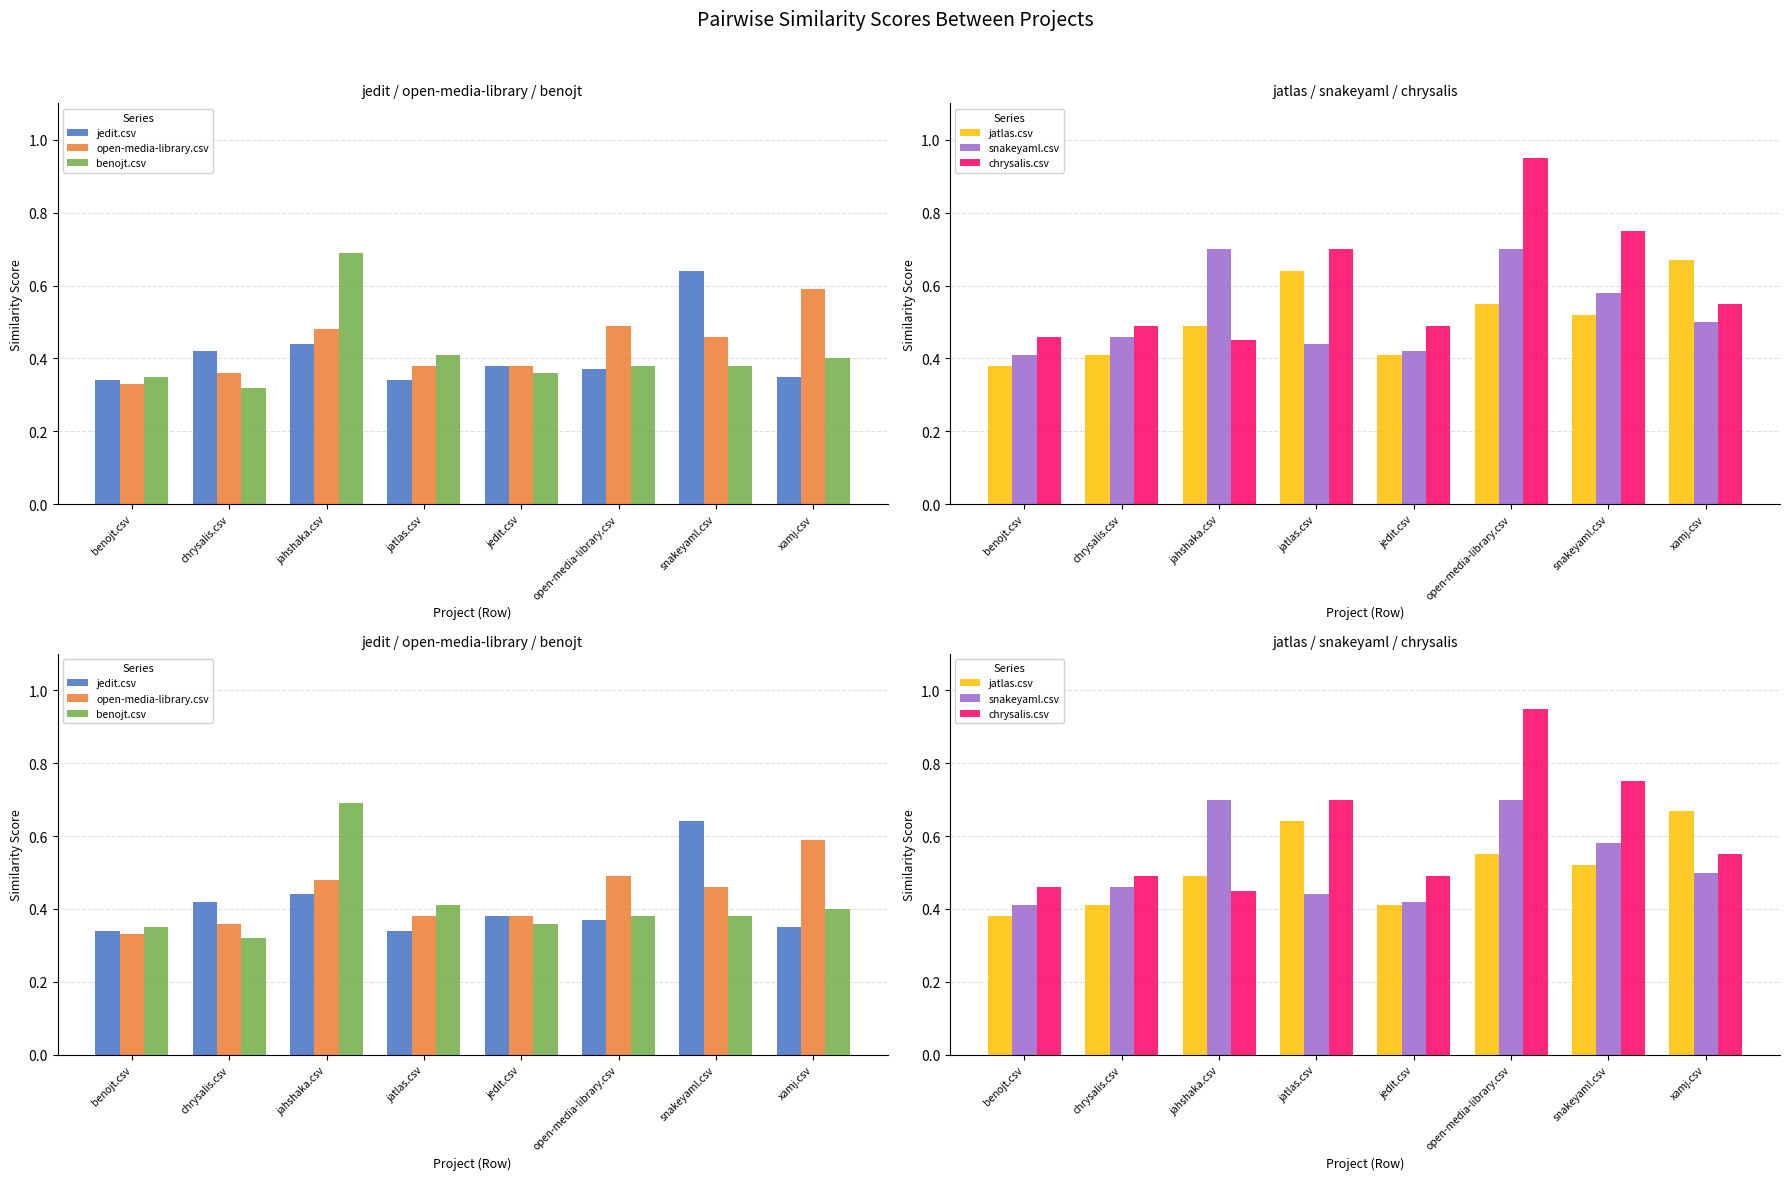

What is the spread (max minus min) of values at jatlas.csv?

0.4